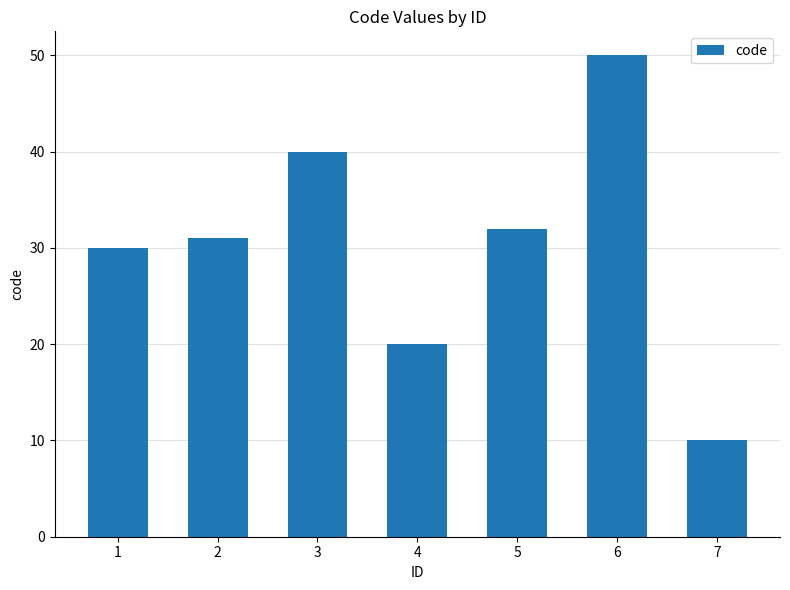

Is it true that the value at 6 is 50?

True